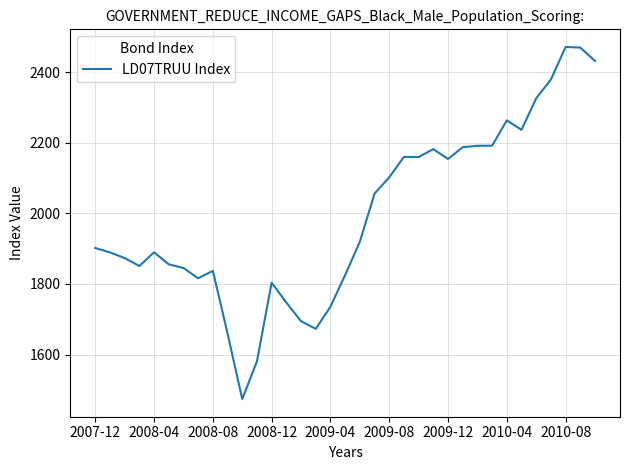

What is the difference between the maximum and minimum values?

998.6